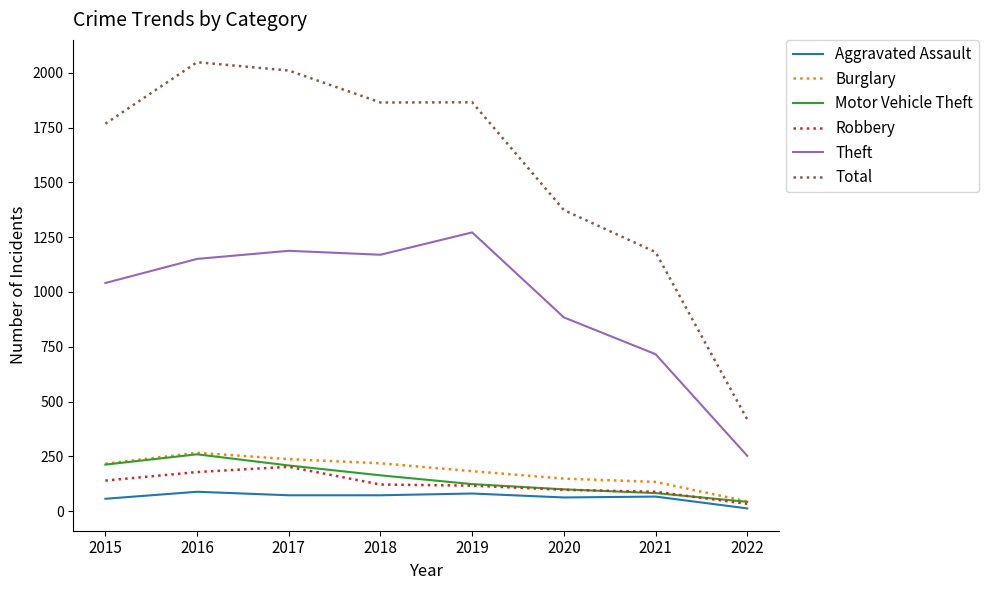

Which category has the highest value in the Total series?

2016